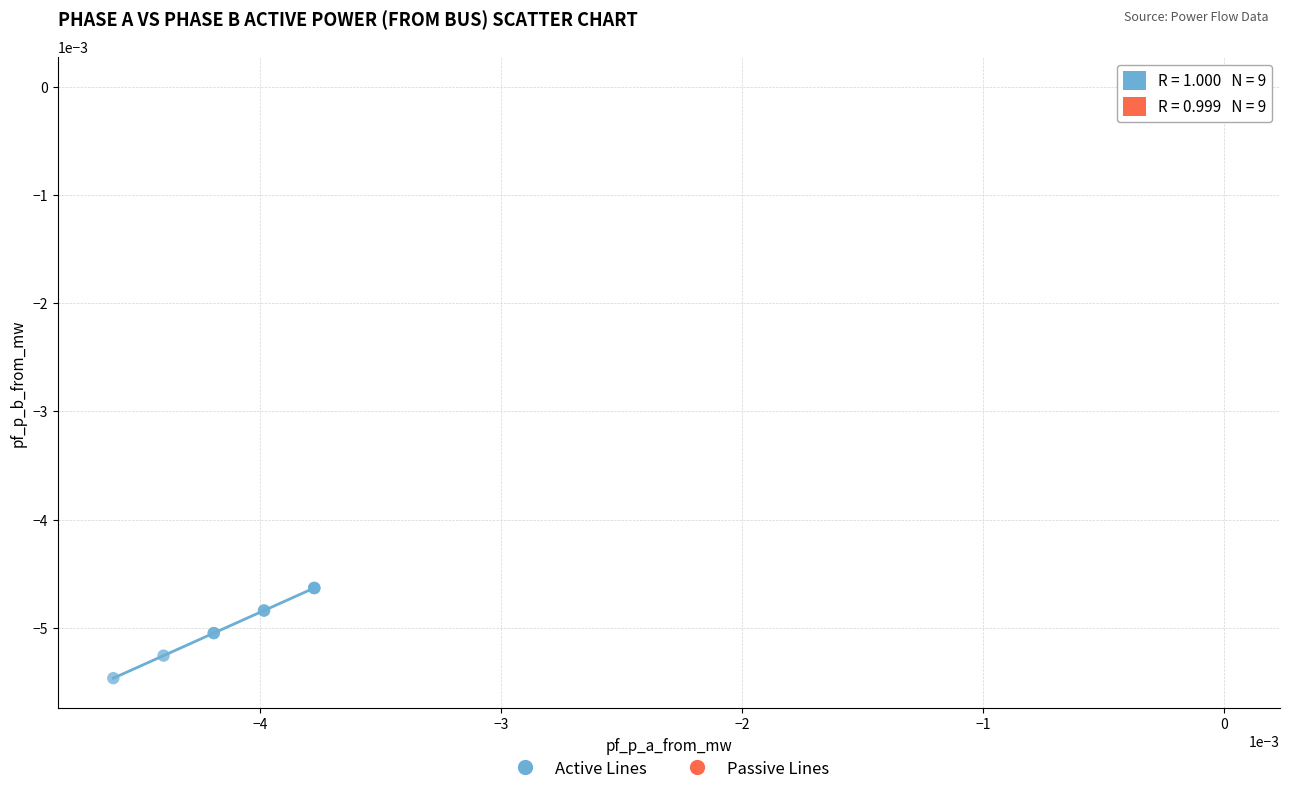

Which series reaches the maximum Y coordinate?

Passive Lines